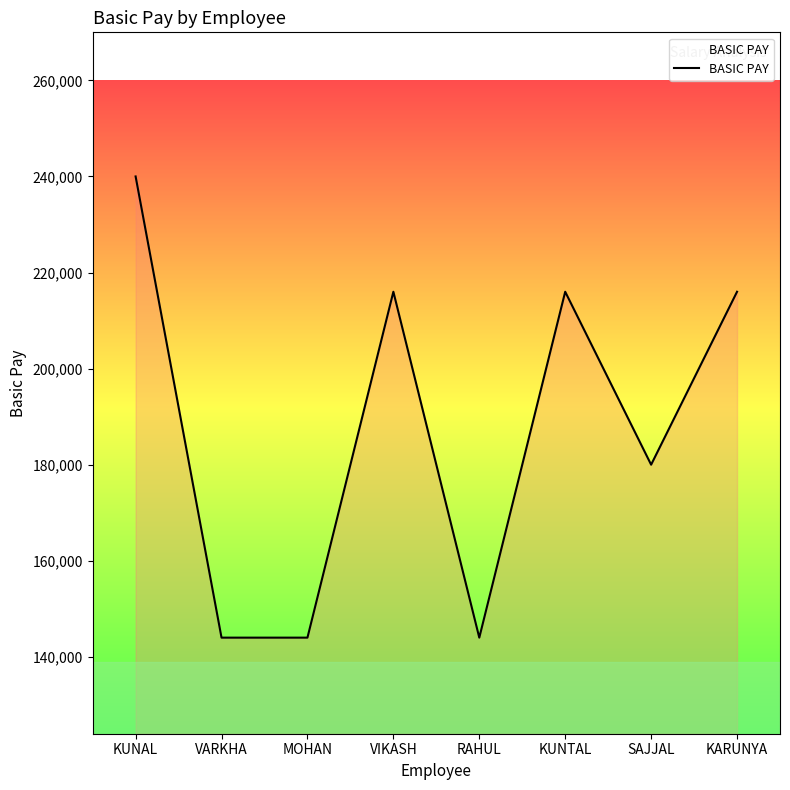

Reading left to right, list all the values displayed in this chart.

KUNAL=240000	VARKHA=144000	MOHAN=144000	VIKASH=216000	RAHUL=144000	KUNTAL=216000	SAJJAL=180000	KARUNYA=216000